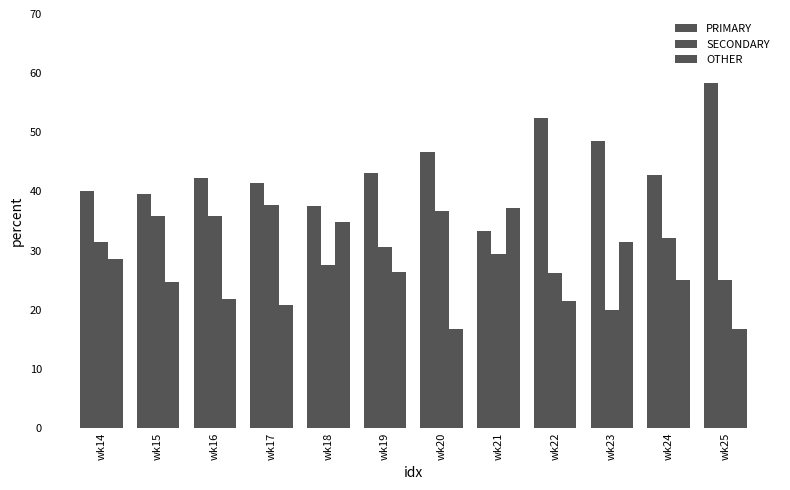

Reading left to right, list all the values displayed in this chart.

PRIMARY: 40.1	39.5	42.3	41.5	37.6	43.1	46.7	33.3	52.4	48.6	42.9	58.3
SECONDARY: 31.4	35.9	35.8	37.8	27.5	30.6	36.7	29.4	26.2	20.0	32.1	25.0
OTHER: 28.5	24.6	21.9	20.7	34.9	26.4	16.7	37.3	21.4	31.4	25.0	16.7